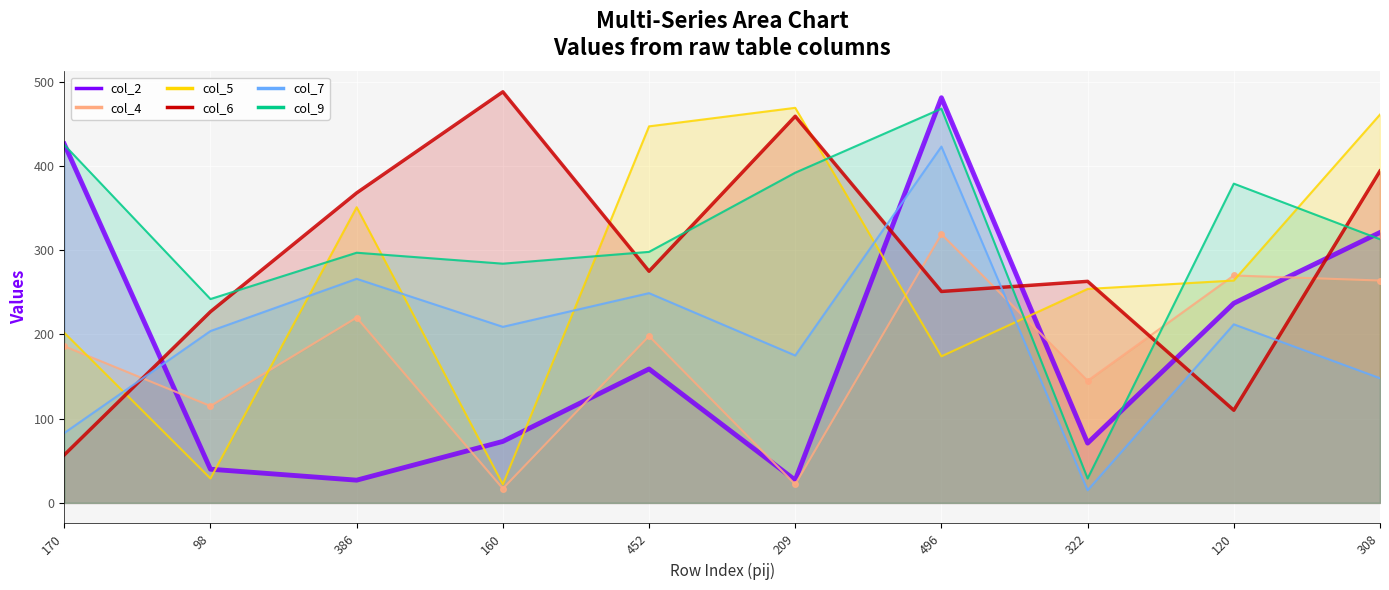

What position from the right is 120?

2